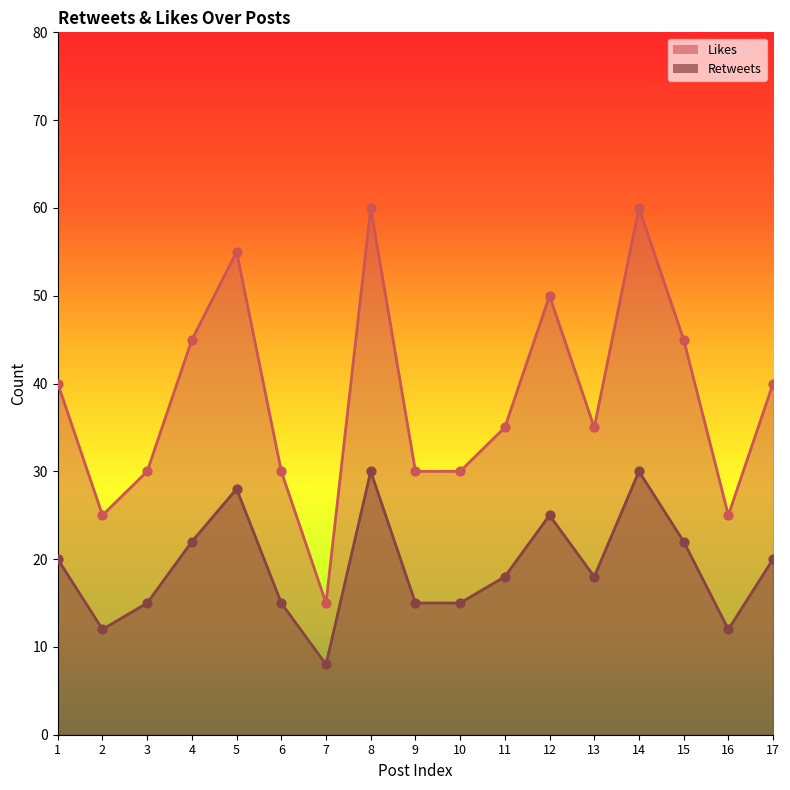

At how many categories does at least one series exceed 40?

6